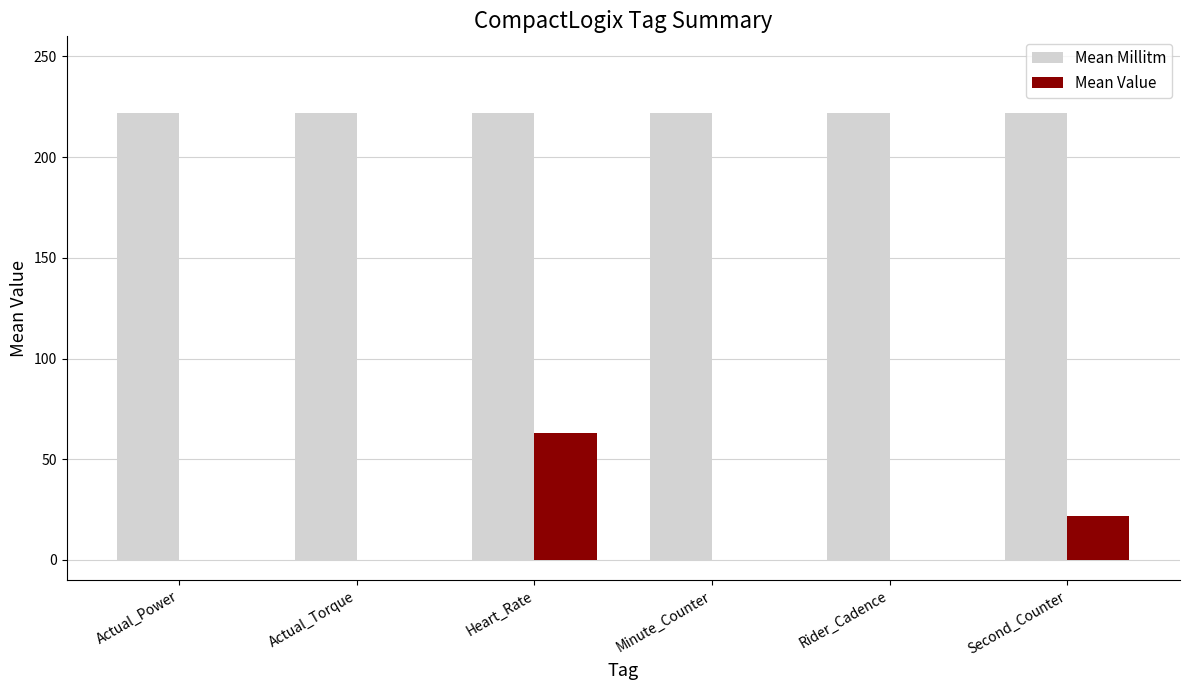

The Mean Value series shows 0.0 at Actual_Power. True or false?

True